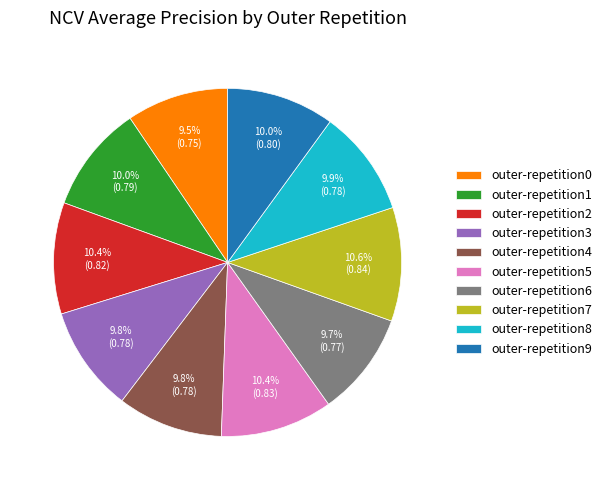

Does any single category account for the majority?

No